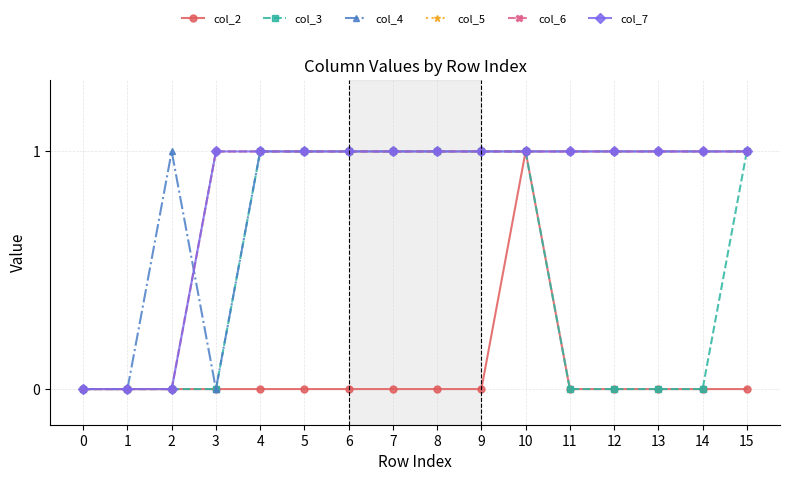

Reading right to left, list all the values displayed in this chart.

col_2: 15=0	14=0	13=0	12=0	11=0	10=1	9=0	8=0	7=0	6=0	5=0	4=0	3=0	2=0	1=0	0=0
col_3: 15=1	14=0	13=0	12=0	11=0	10=1	9=1	8=1	7=1	6=1	5=1	4=1	3=0	2=0	1=0	0=0
col_4: 15=1	14=1	13=1	12=1	11=1	10=1	9=1	8=1	7=1	6=1	5=1	4=1	3=0	2=1	1=0	0=0
col_5: 15=1	14=1	13=1	12=1	11=1	10=1	9=1	8=1	7=1	6=1	5=1	4=1	3=1	2=0	1=0	0=0
col_6: 15=1	14=1	13=1	12=1	11=1	10=1	9=1	8=1	7=1	6=1	5=1	4=1	3=1	2=0	1=0	0=0
col_7: 15=1	14=1	13=1	12=1	11=1	10=1	9=1	8=1	7=1	6=1	5=1	4=1	3=1	2=0	1=0	0=0